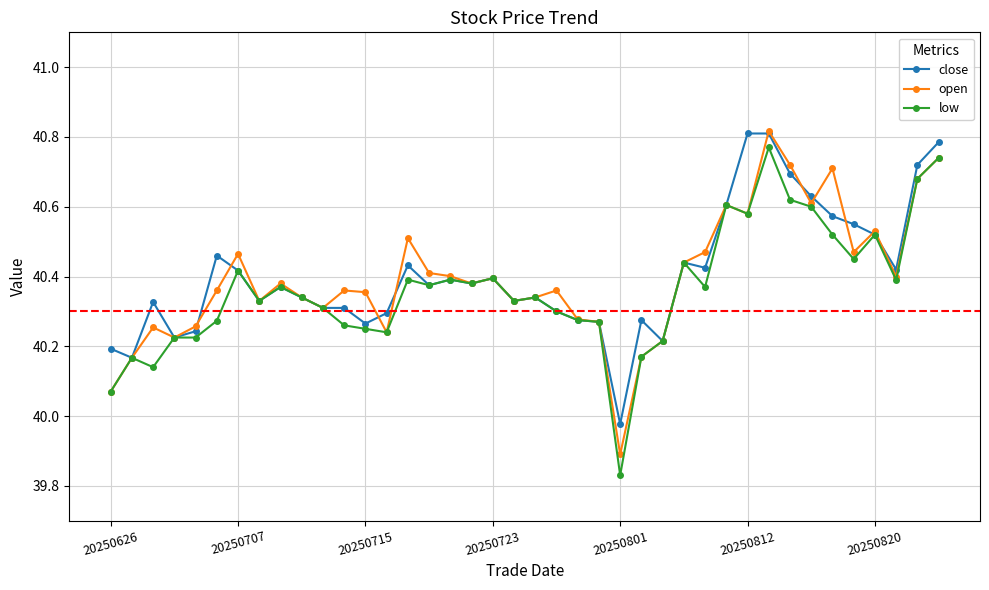

At how many categories does at least one series exceed 40?

39